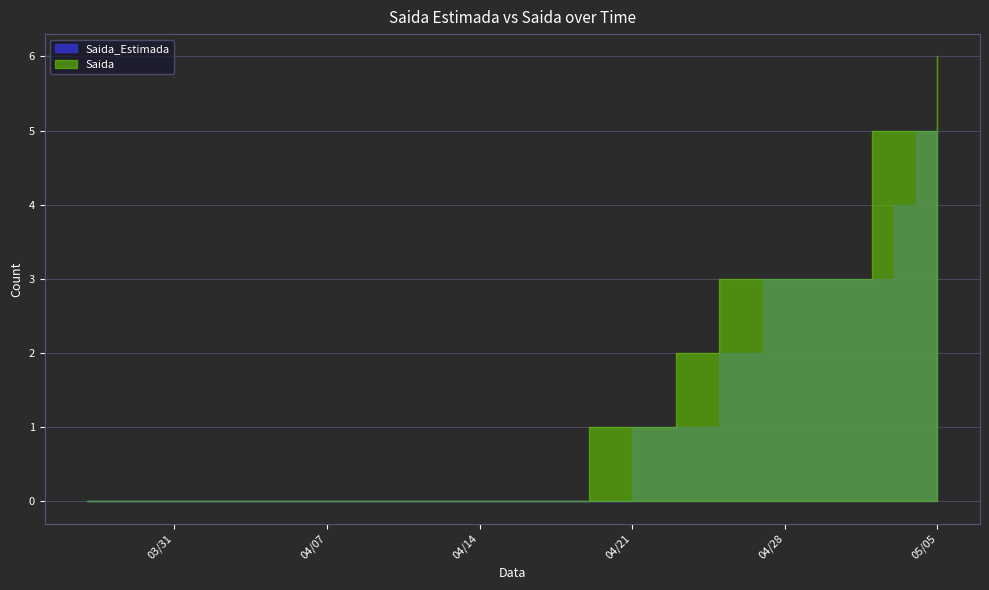

Does the chart display data point markers on the line(s)?

No